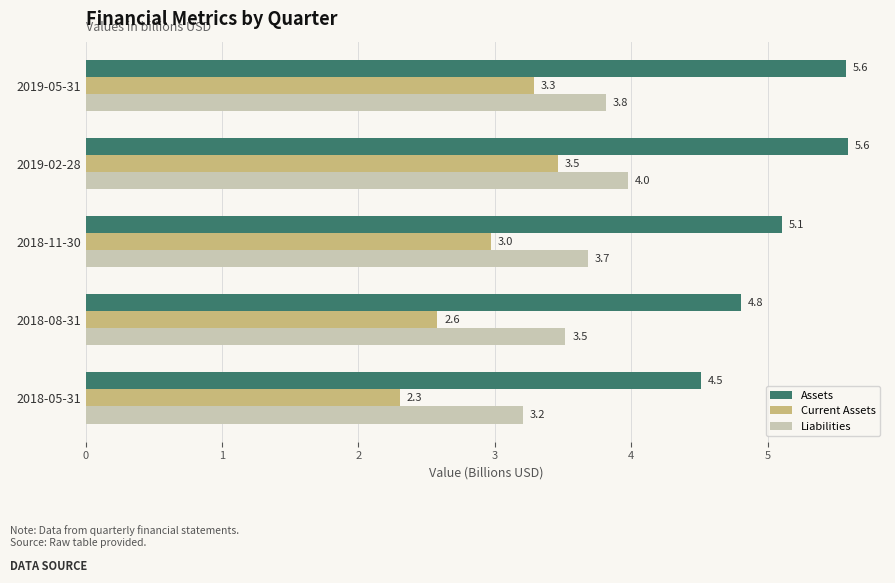

Count the number of categories in the chart.

5